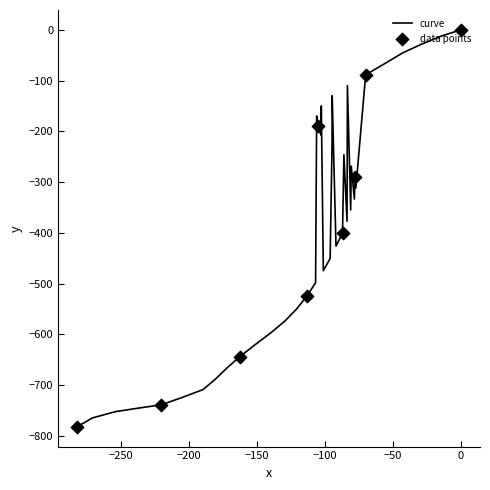

What is the difference between the maximum and minimum values?

782.1